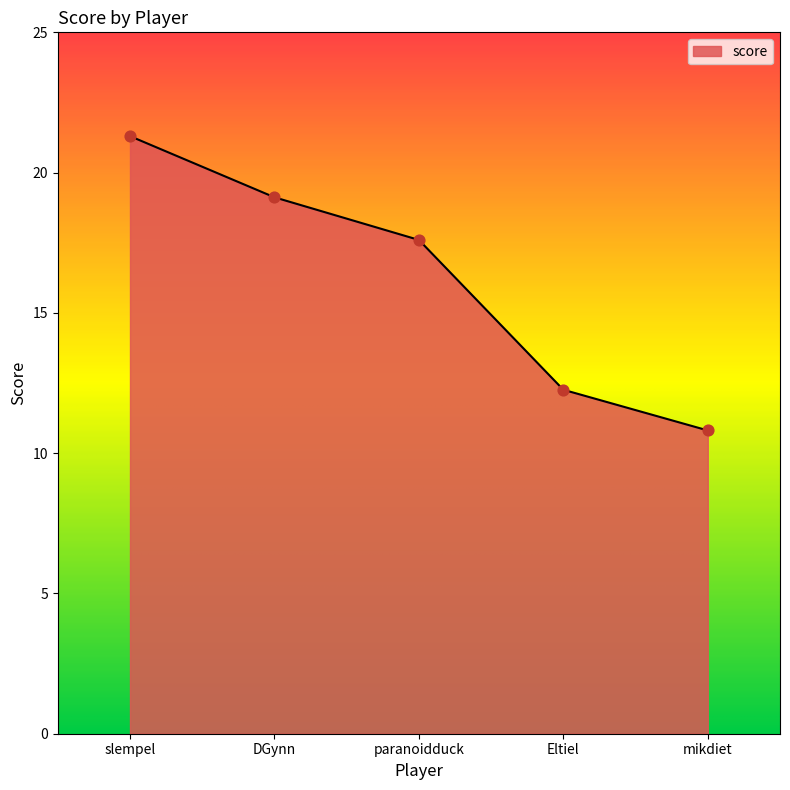

Which has a higher value, paranoidduck or mikdiet?

paranoidduck